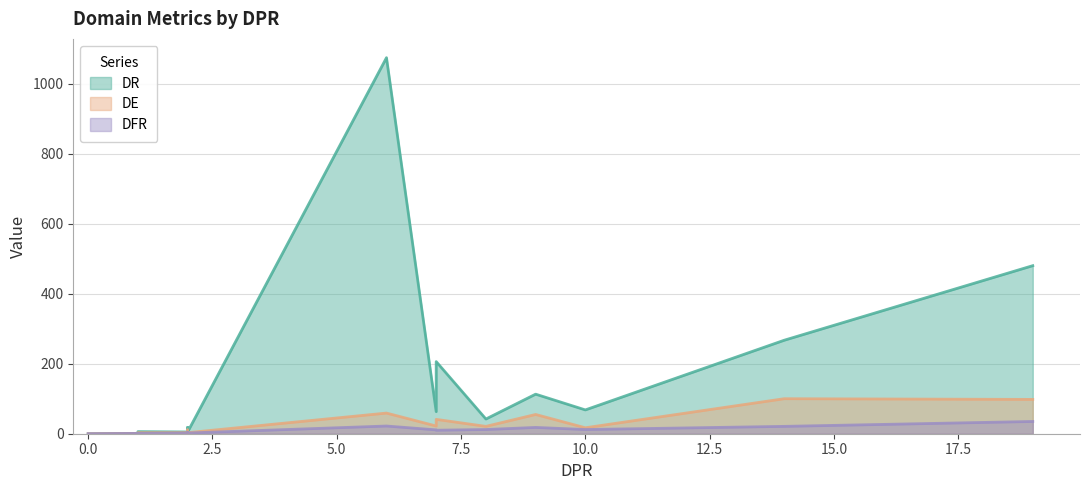

How many lines are shown in the chart?

3